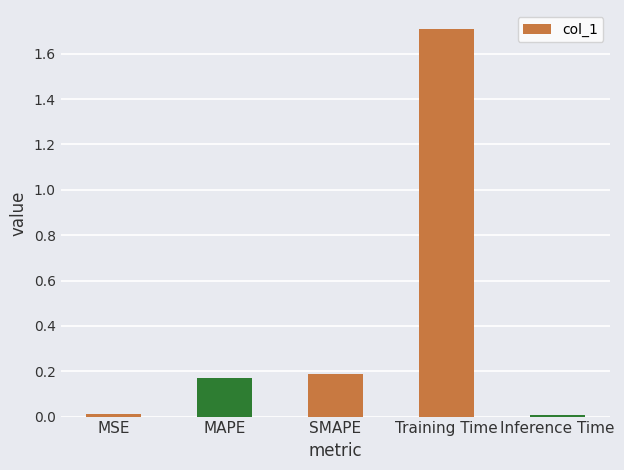

True or false: the data shows 3.1 at Training Time.

False